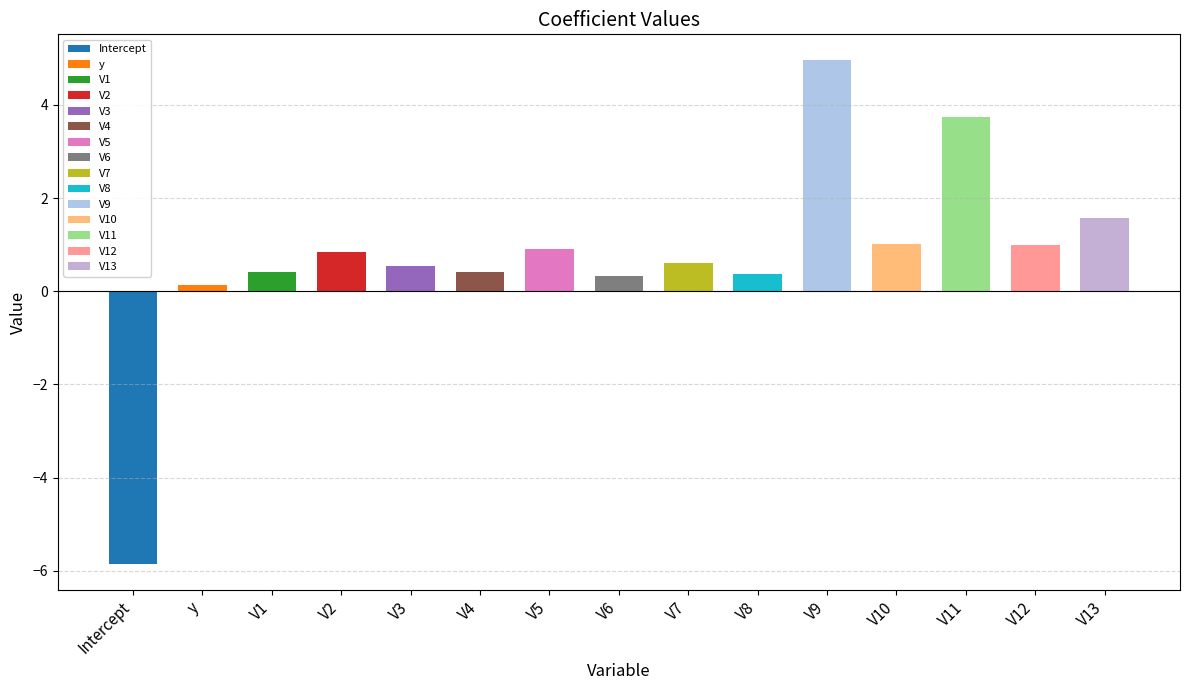

What is the difference between the values at V12 and V3?

0.5